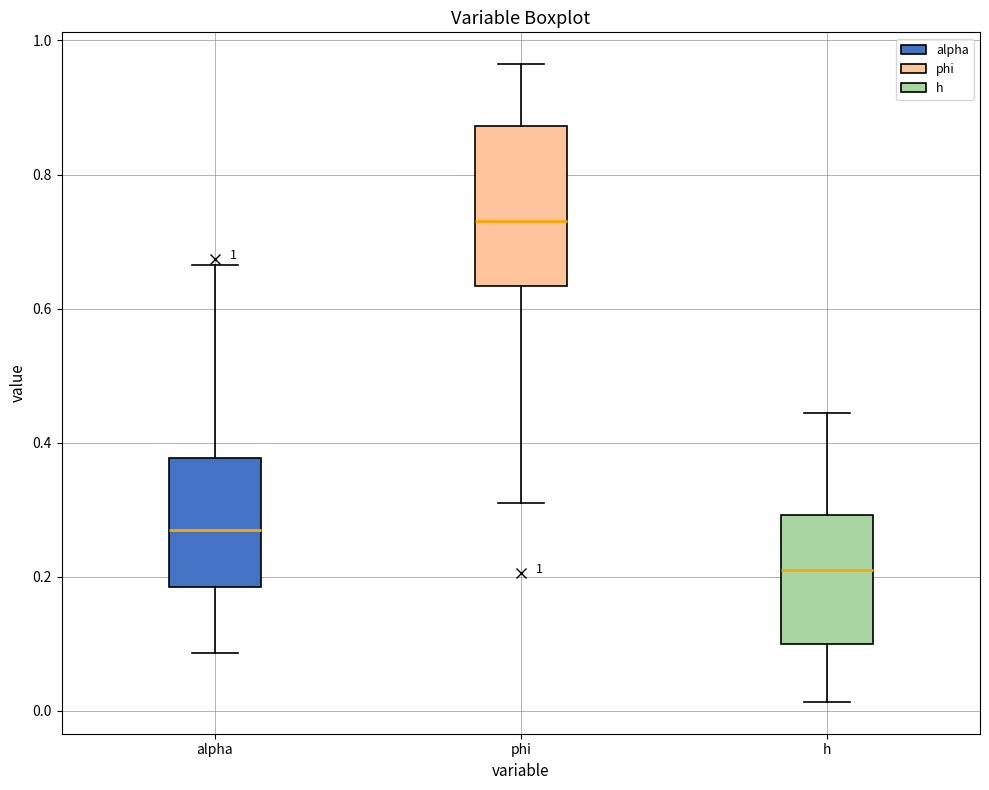

Which box has the highest median line?

phi